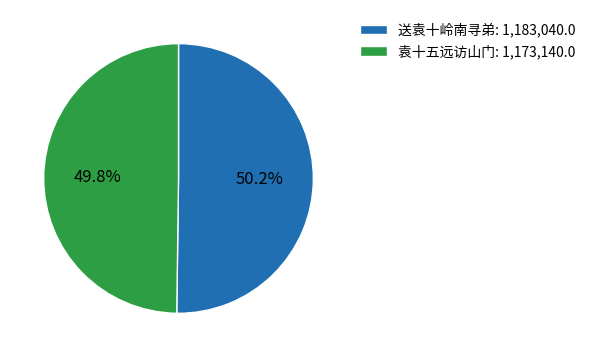

Combined, do 送袁十岭南寻弟: 1,183,040.0 and 袁十五远访山门: 1,173,140.0 account for over 50%?

Yes